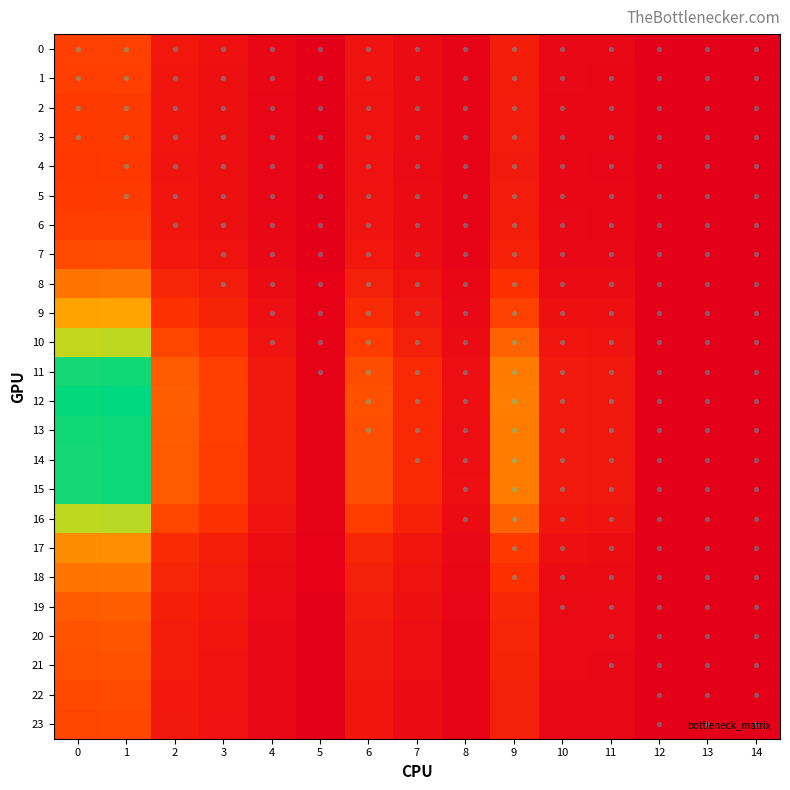

Is it true that 12 equals 0.0 at 10?

True